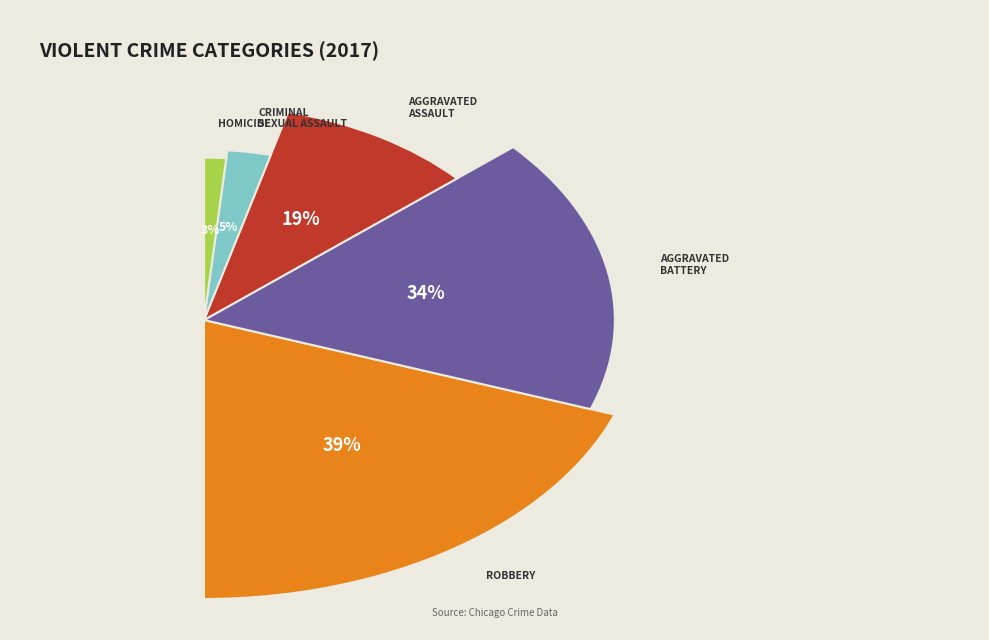

The Robbery slice represents 50% of the pie. True or false?

False